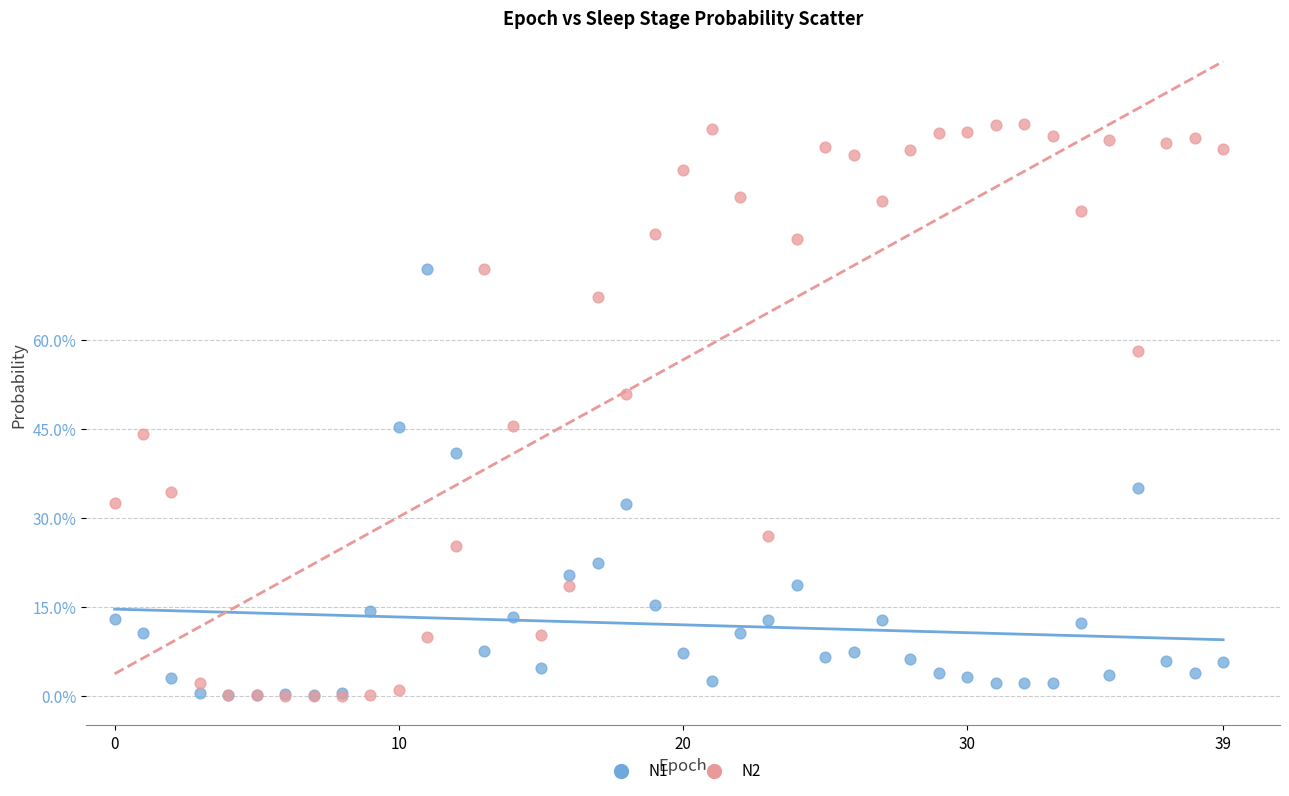

Which series has the widest spread of Y values?

N2